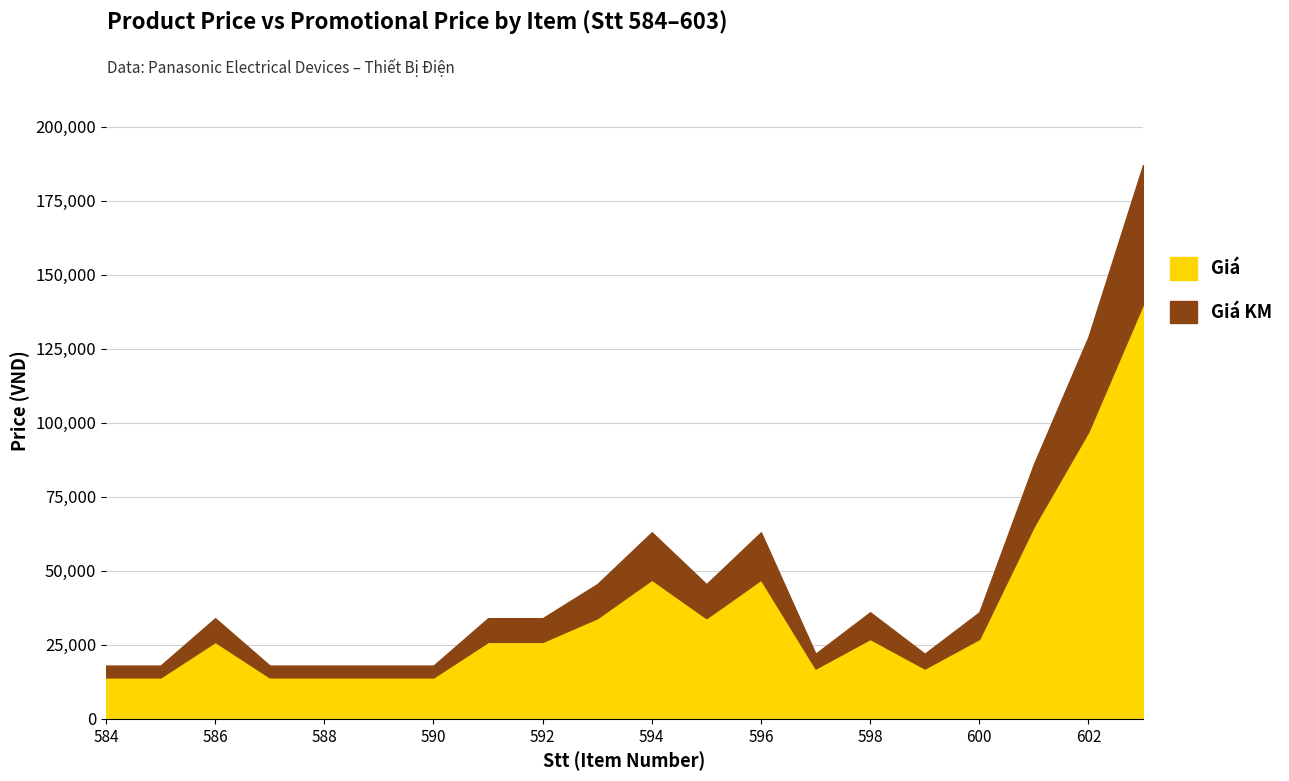

Is it true that Giá KM equals 18000 at 589?

True